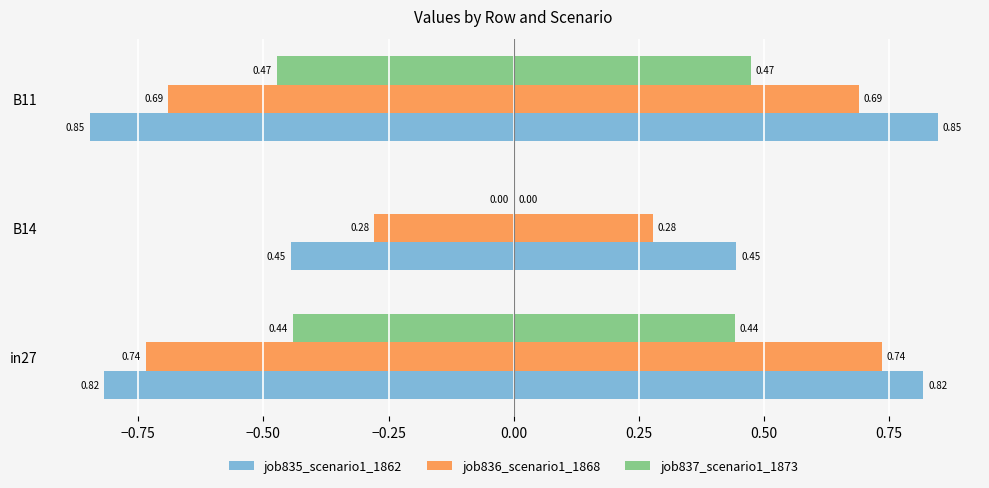

How many categories are shown in the chart?

3